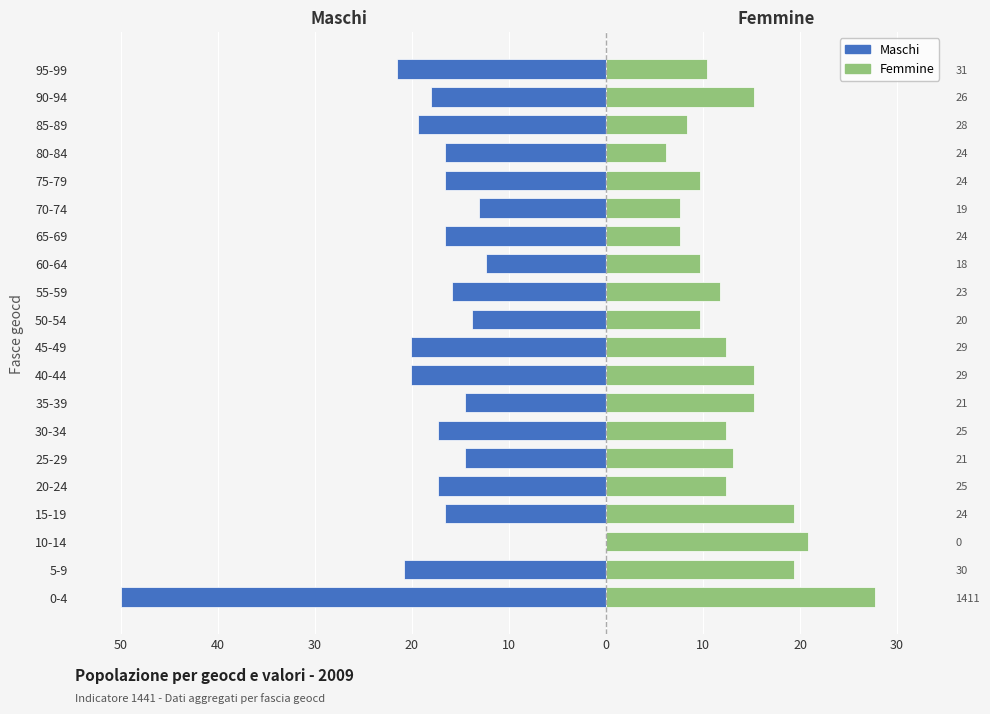

At 75-79, list the series in order from largest to smallest.

Femmine, Maschi